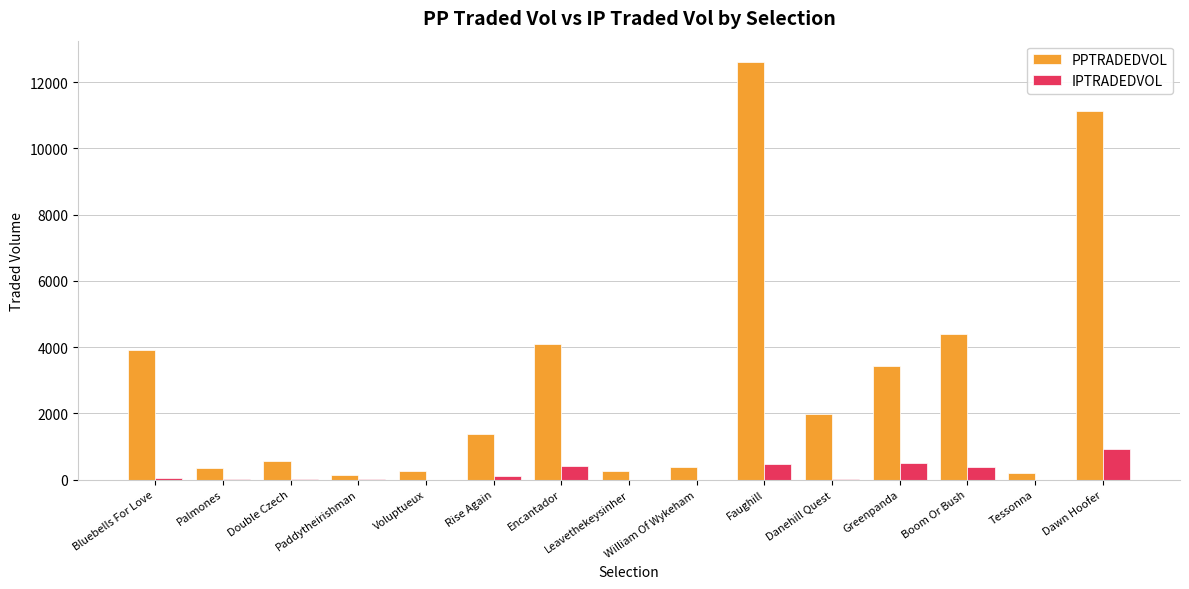

What is the difference between the PPTRADEDVOL values at Danehill Quest and Faughill?

10654.8